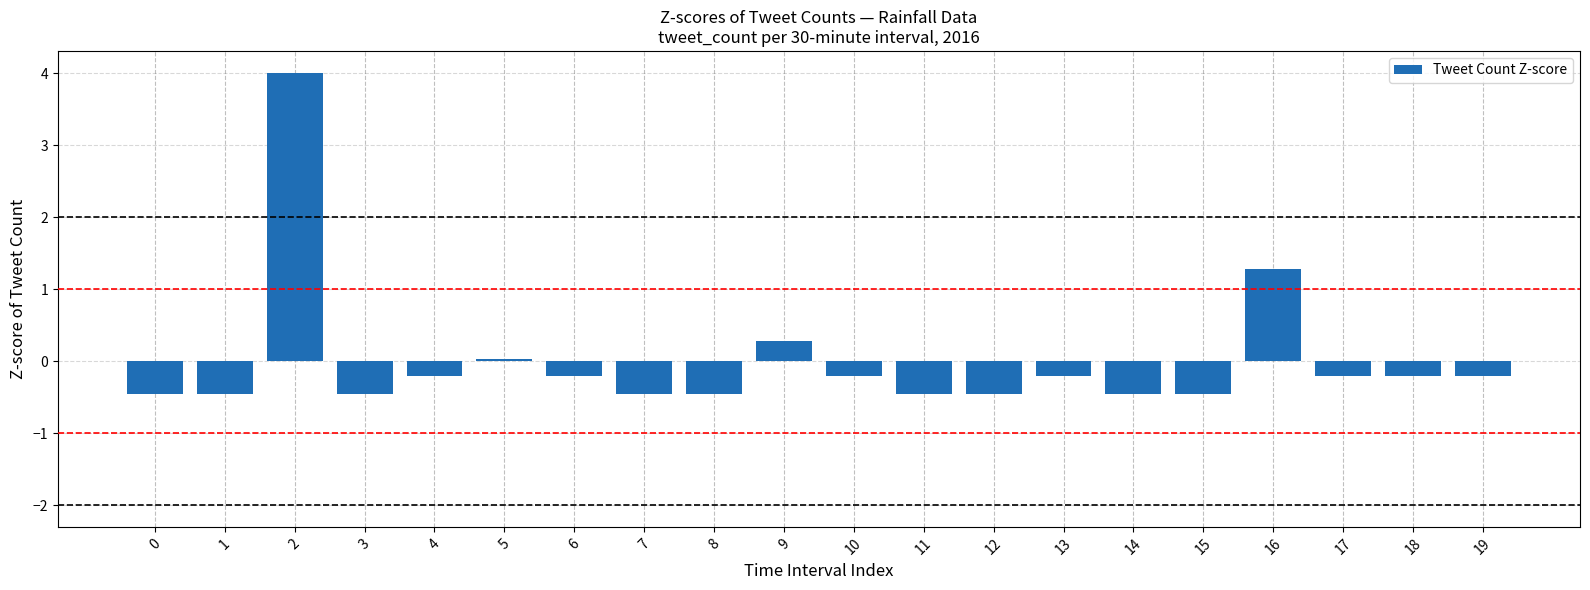

What is the value of the 12th bar from the left?

-0.5